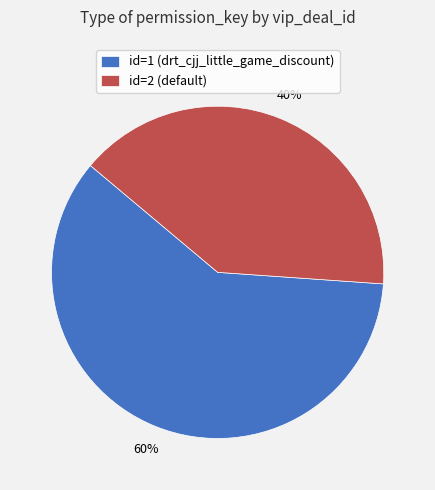

Do id=1 (drt_cjj_little_game_discount) and id=2 (default) together represent more than half of the pie?

Yes